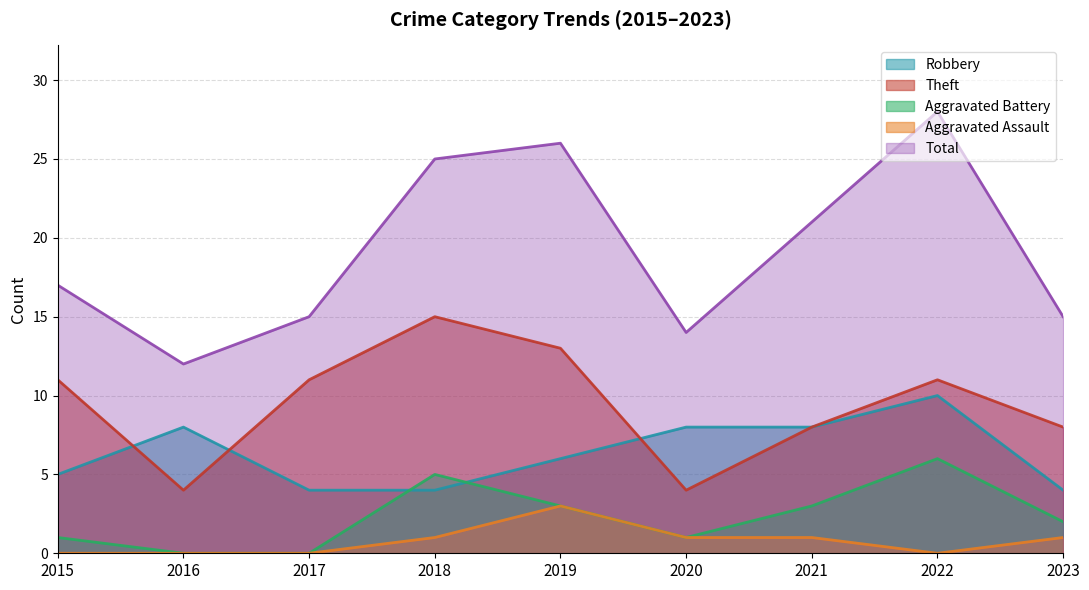

True or false: Theft and Total cross at least once.

False